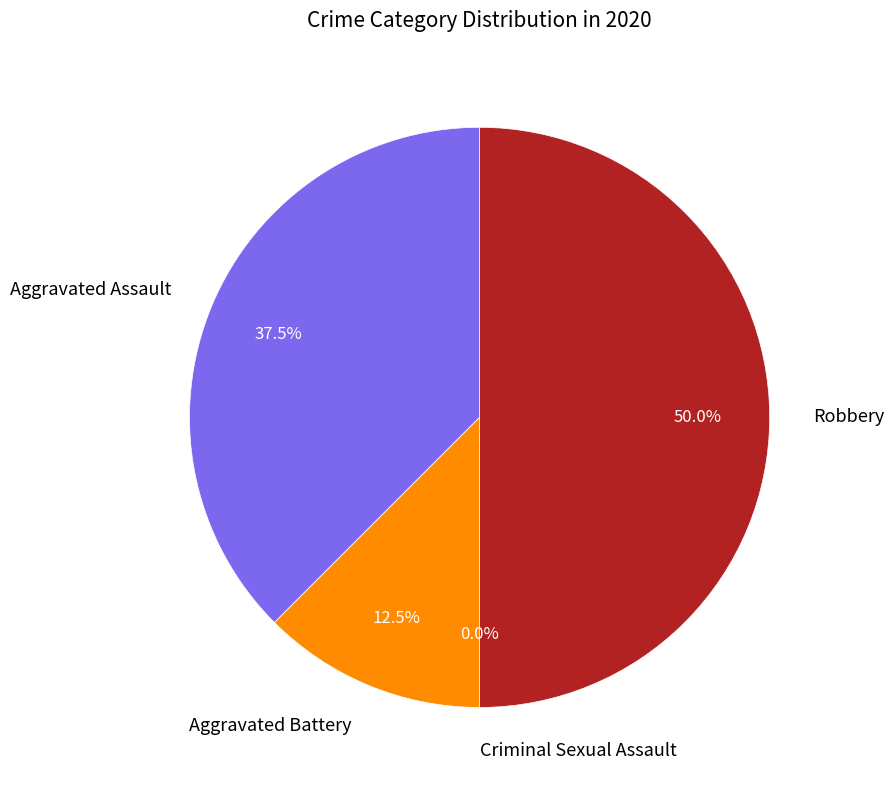

Combined, what portion of the pie is Aggravated Assault and Robbery?

87.5%